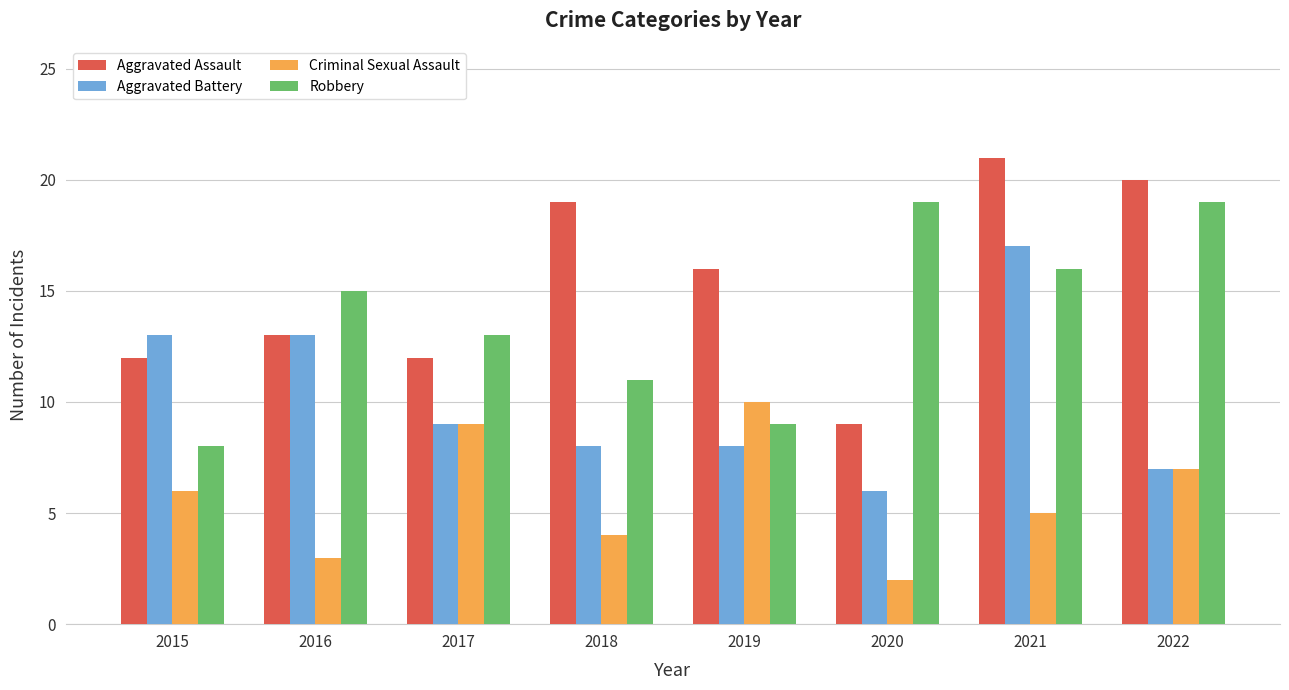

Which series changed the most between 2016 and 2020?

Aggravated Battery